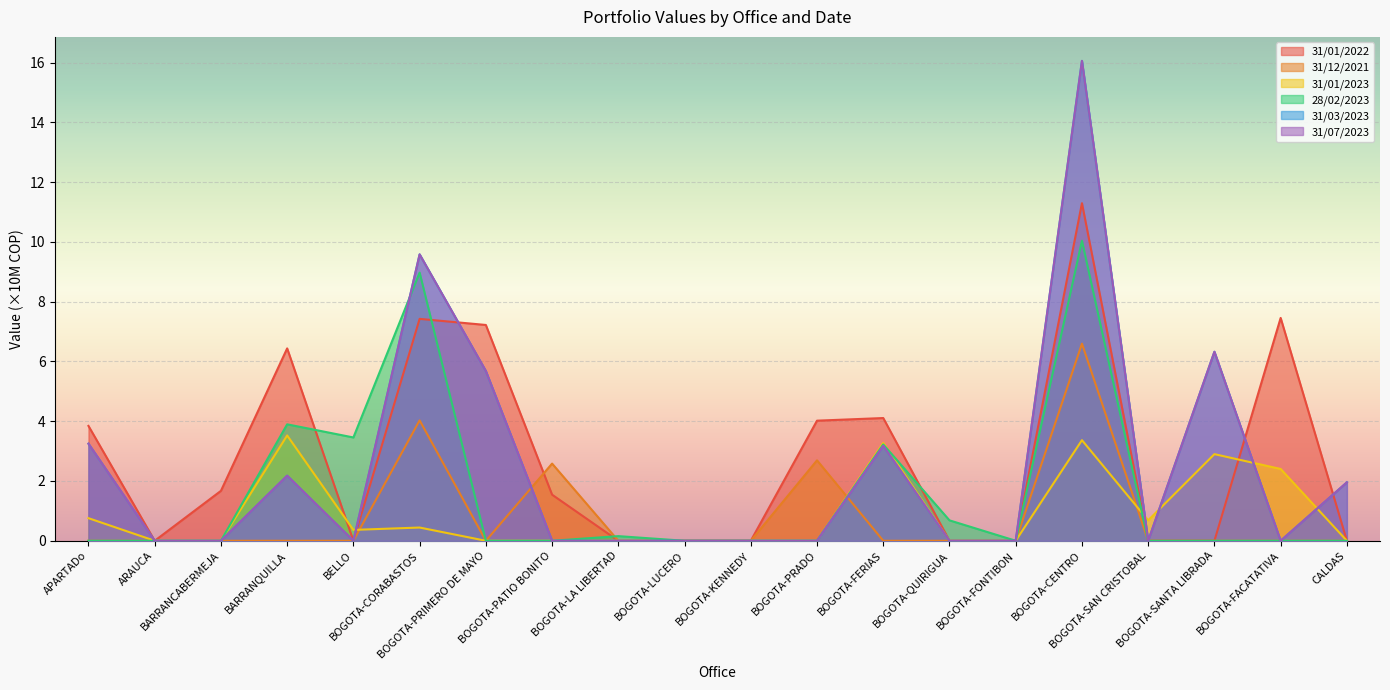

Is it true that 31/12/2021 equals -4.5 at ARAUCA?

False